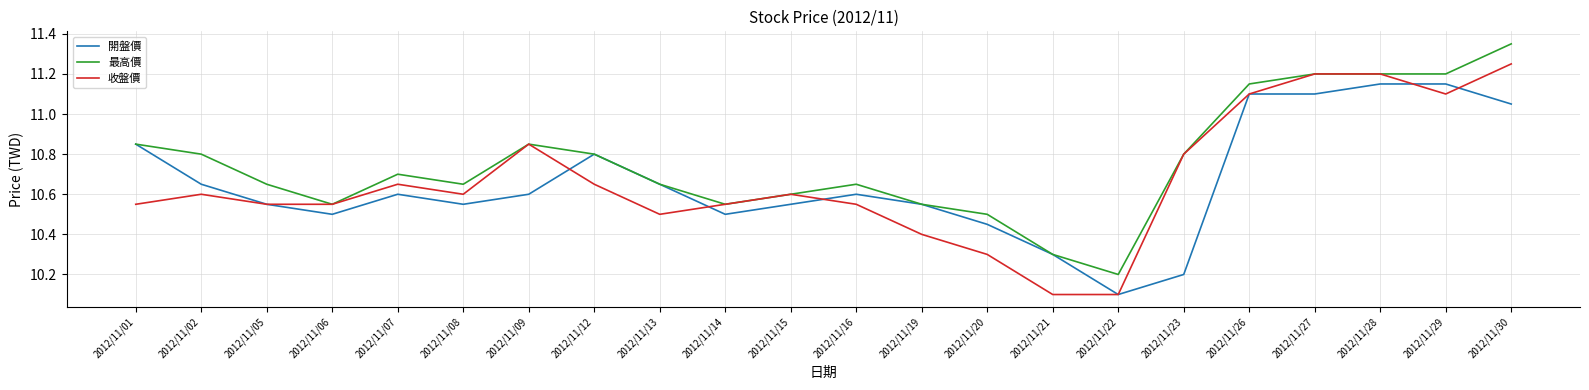

List the series in order of their peak value, lowest first.

開盤價, 收盤價, 最高價